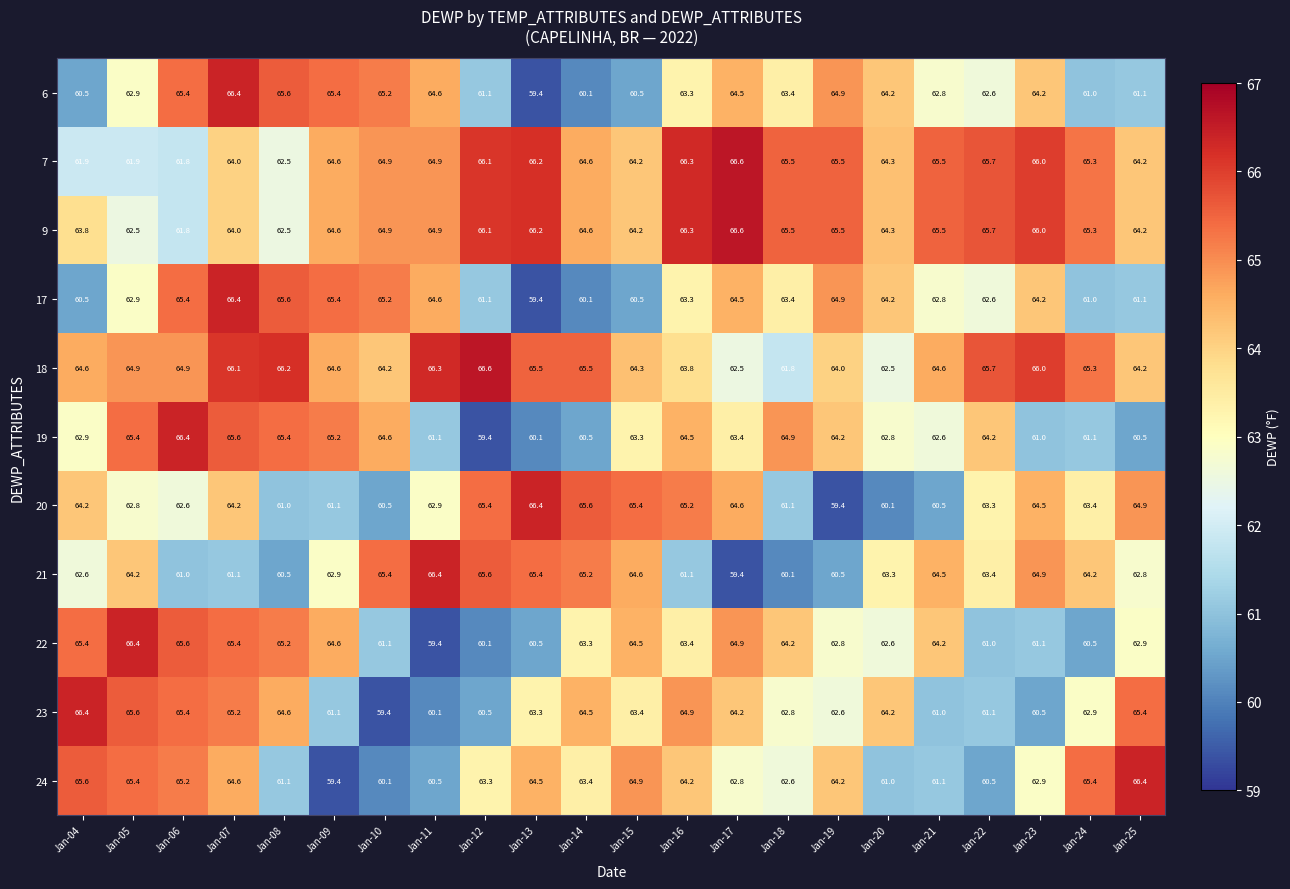

What is the total value across all series at Jan-10?

695.5